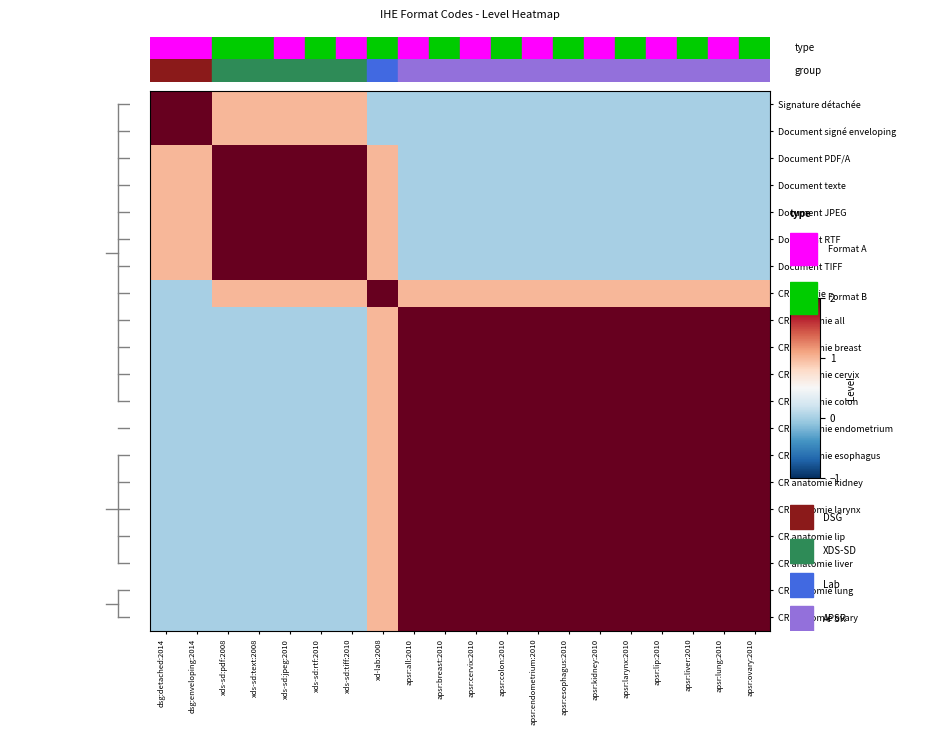

What is the maximum value for CR anatomie lung?

2